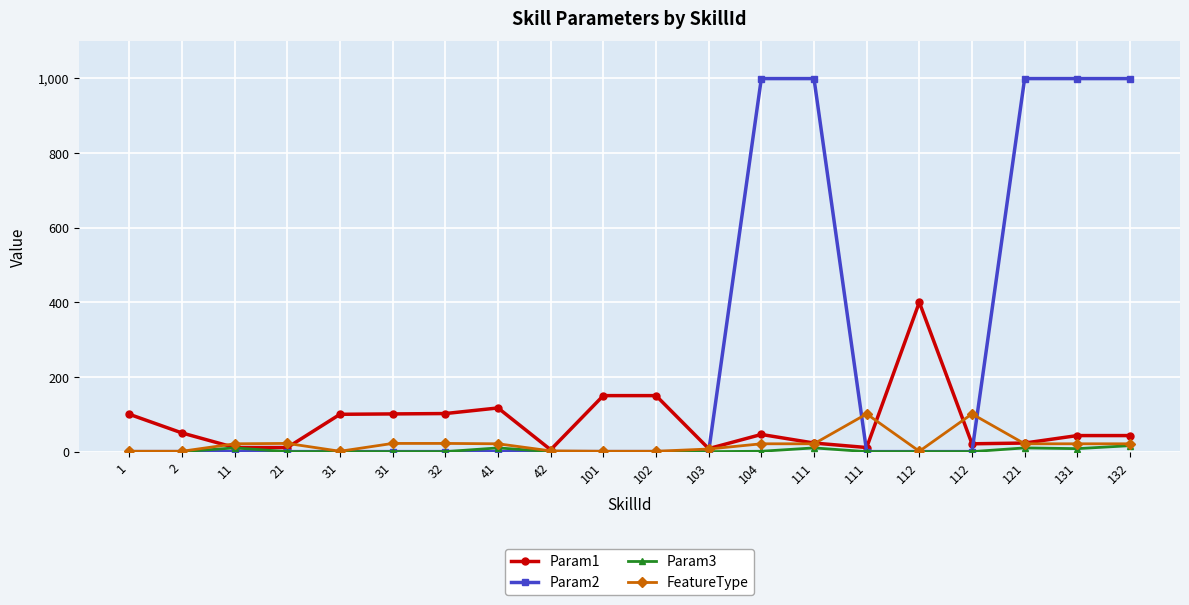

What is the sum of the Param2 values at 132 and 2?

999